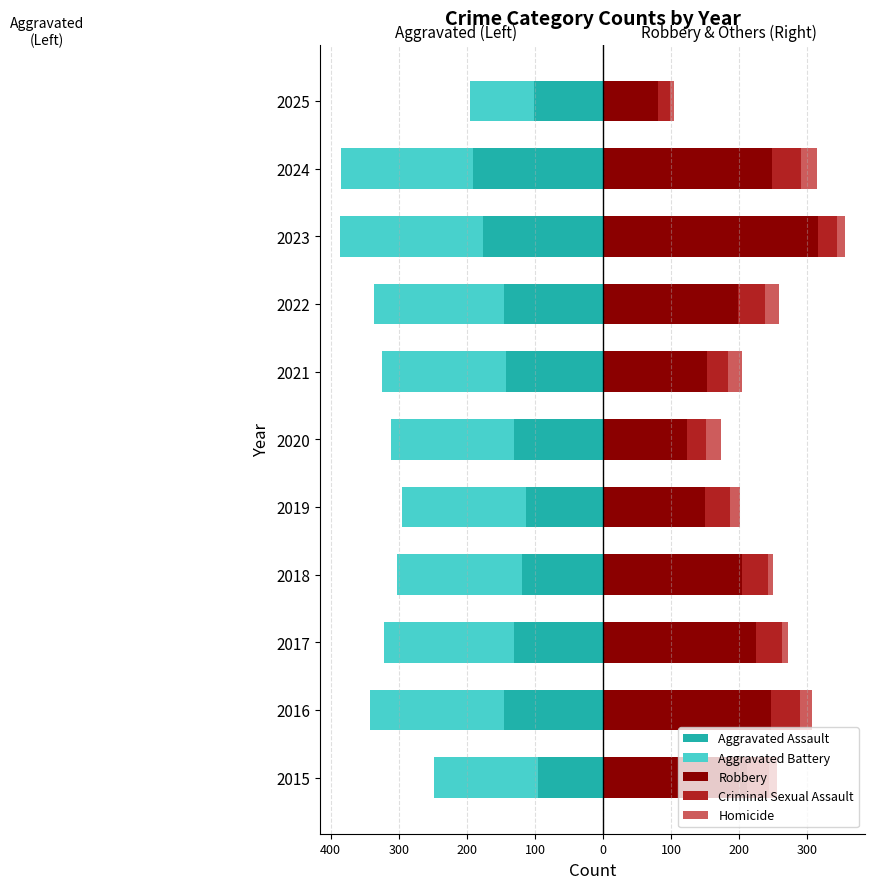

Reading left to right, extract all data points from this chart.

Aggravated Assault: -95	-146	-131	-119	-113	-131	-142	-146	-177	-191	-102
Aggravated Battery: -154	-196	-191	-183	-182	-180	-182	-190	-209	-194	-94
Robbery: 212	247	224	204	150	124	153	198	316	248	80
Criminal Sexual Assault: 31	42	39	38	37	27	31	40	27	42	19
Homicide: 13	18	8	8	14	22	20	21	12	24	5